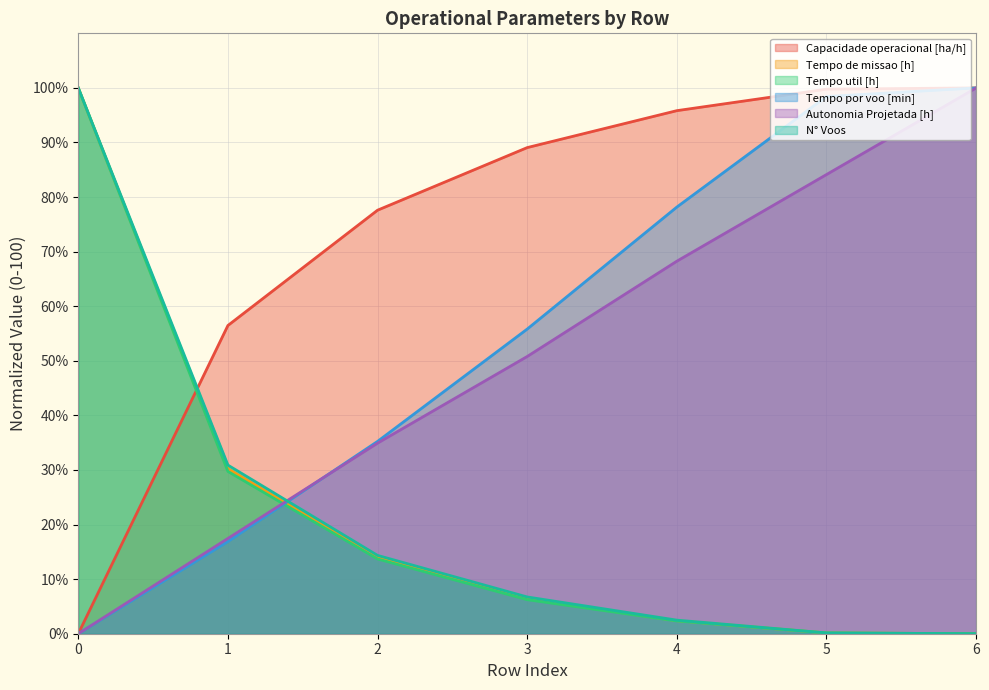

True or false: N° Voos has more than 1 points higher than both neighbors.

False